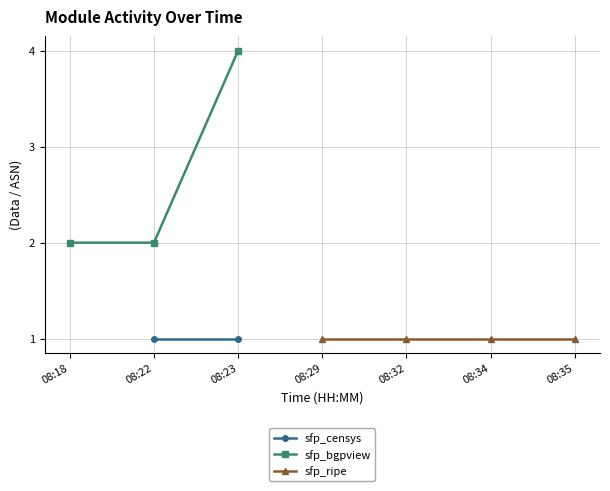

Which series has the largest range (max minus min)?

sfp_bgpview